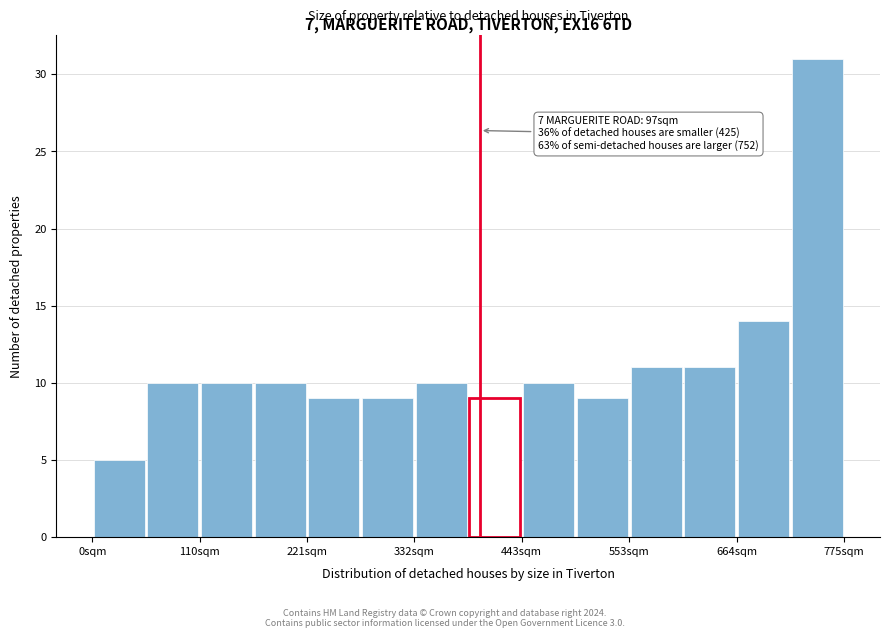

Read against the x-axis, roughly where is the centre of the tallest bar?

740